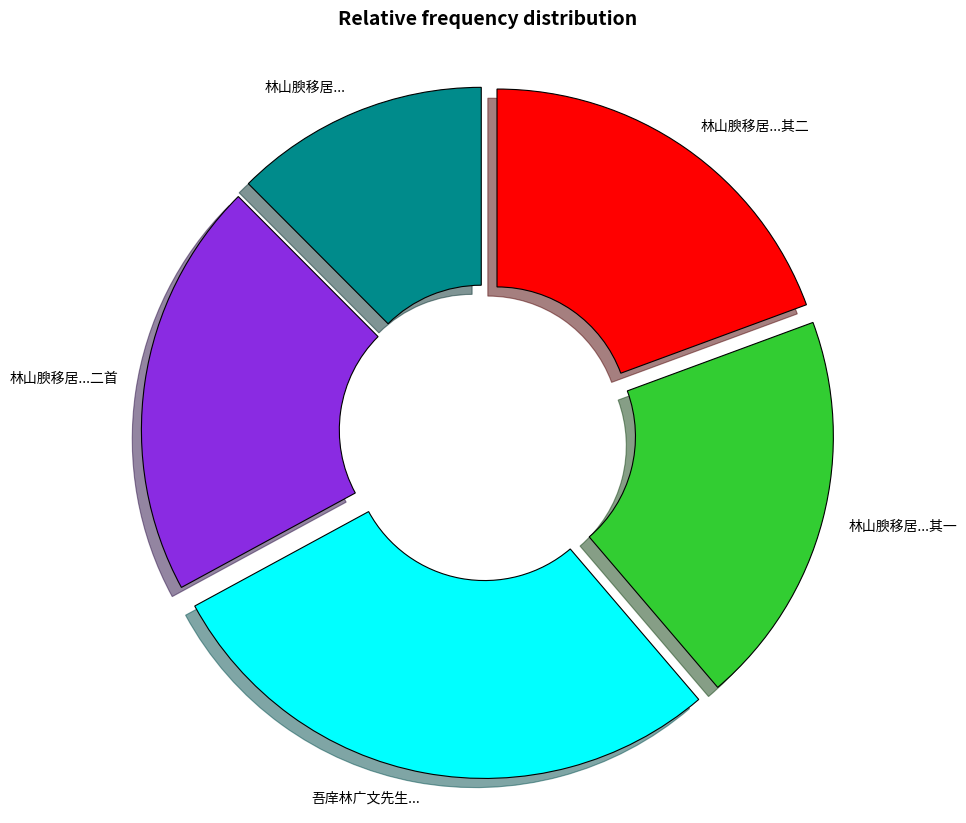

Is there any slice that represents more than half of the pie?

No